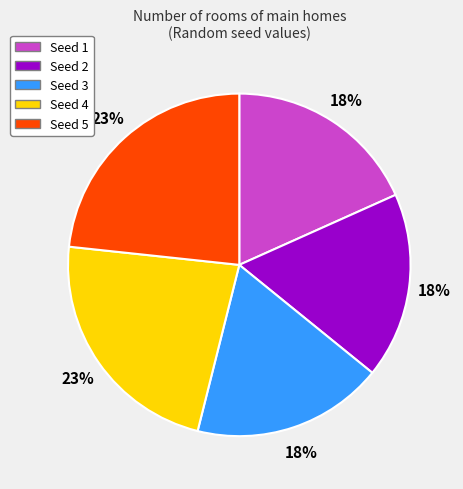

Combined, do Seed 4 and Seed 2 account for over 50%?

No